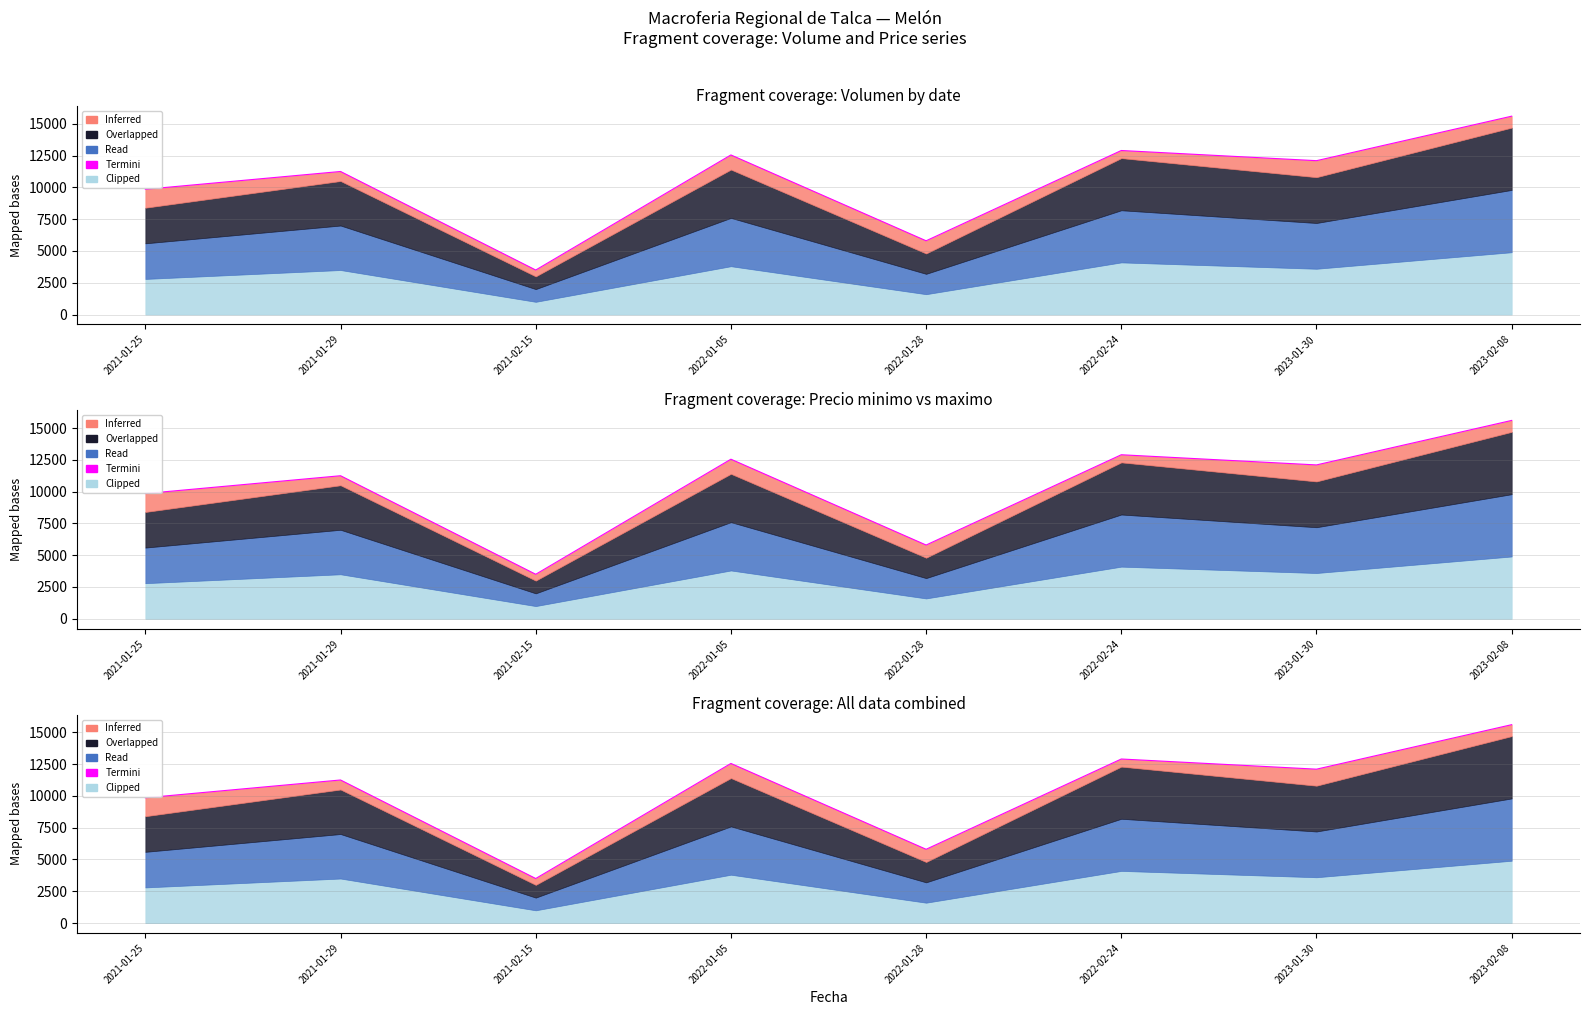

What is the smallest value displayed?

3500